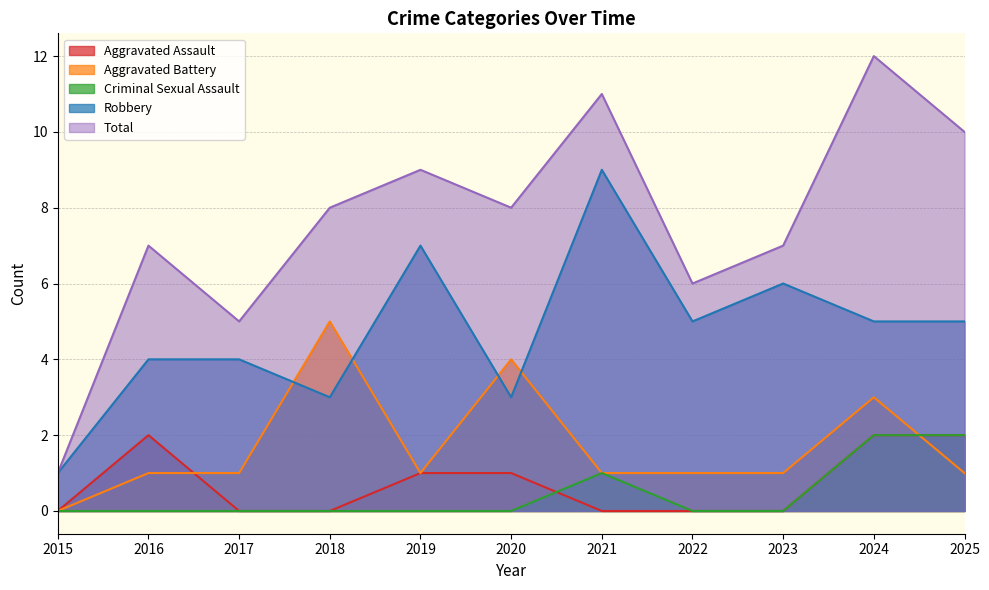

What are all the series names shown in the legend?

Aggravated Assault, Aggravated Battery, Criminal Sexual Assault, Robbery, Total